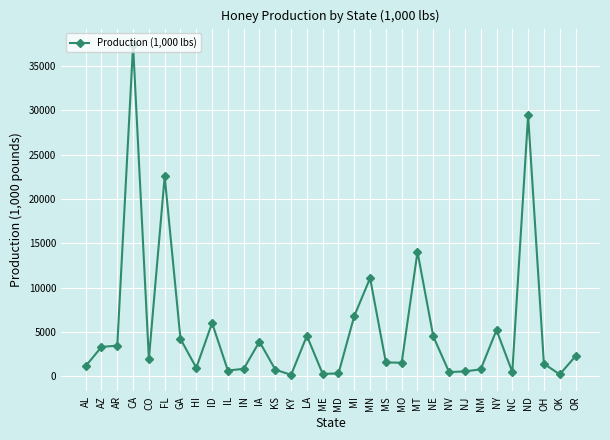

The value at IA is 3900. True or false?

True